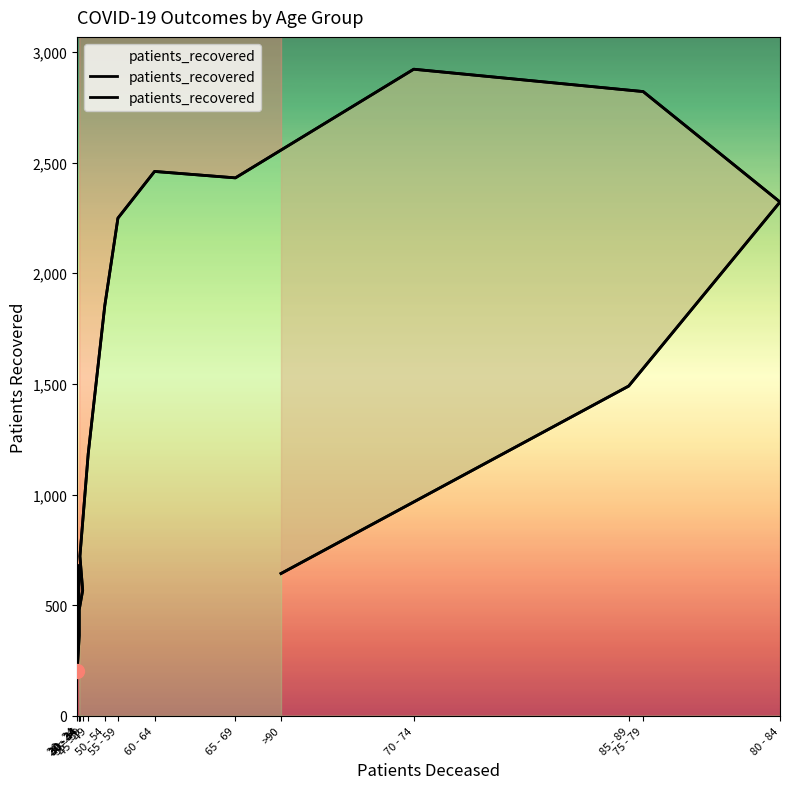

What is the minimum value shown in the chart?

202